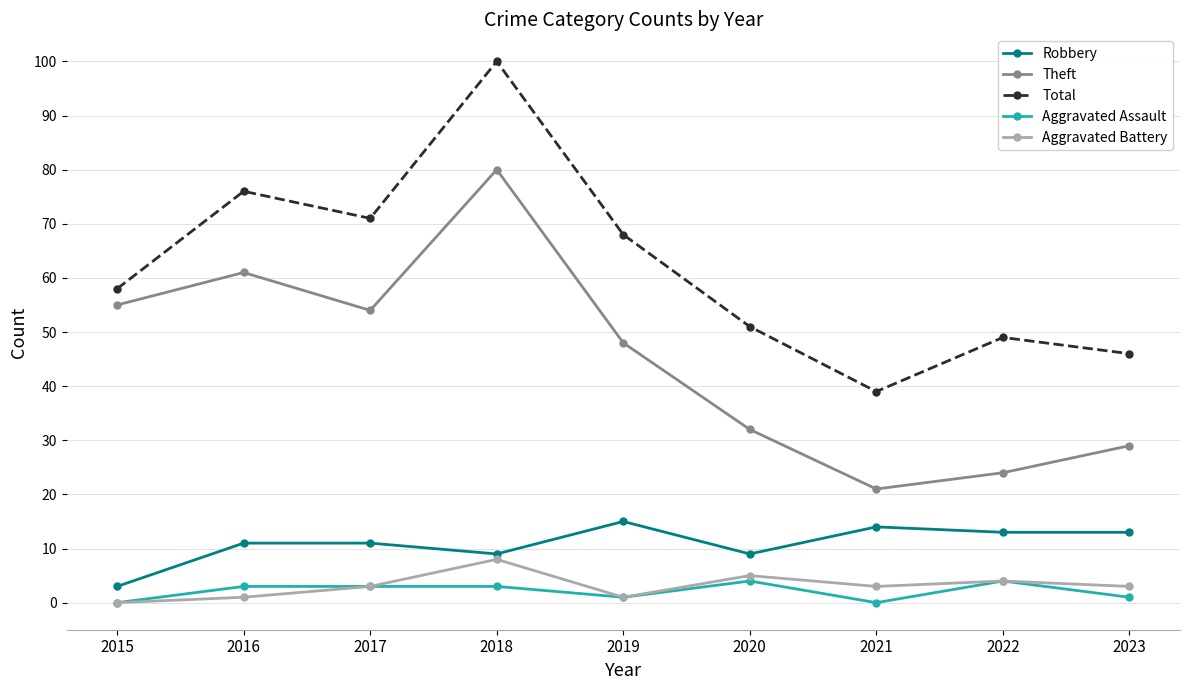

Reading left to right, transcribe all the data shown in this chart.

Robbery: 2015=3	2016=11	2017=11	2018=9	2019=15	2020=9	2021=14	2022=13	2023=13
Theft: 2015=55	2016=61	2017=54	2018=80	2019=48	2020=32	2021=21	2022=24	2023=29
Total: 2015=58	2016=76	2017=71	2018=100	2019=68	2020=51	2021=39	2022=49	2023=46
Aggravated Assault: 2015=0	2016=3	2017=3	2018=3	2019=1	2020=4	2021=0	2022=4	2023=1
Aggravated Battery: 2015=0	2016=1	2017=3	2018=8	2019=1	2020=5	2021=3	2022=4	2023=3